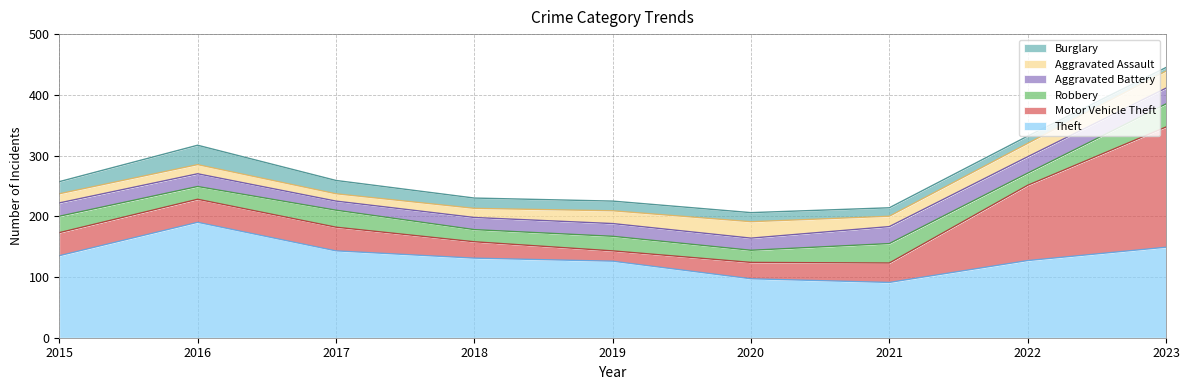

Between 2016 and 2018, which is larger?

2016